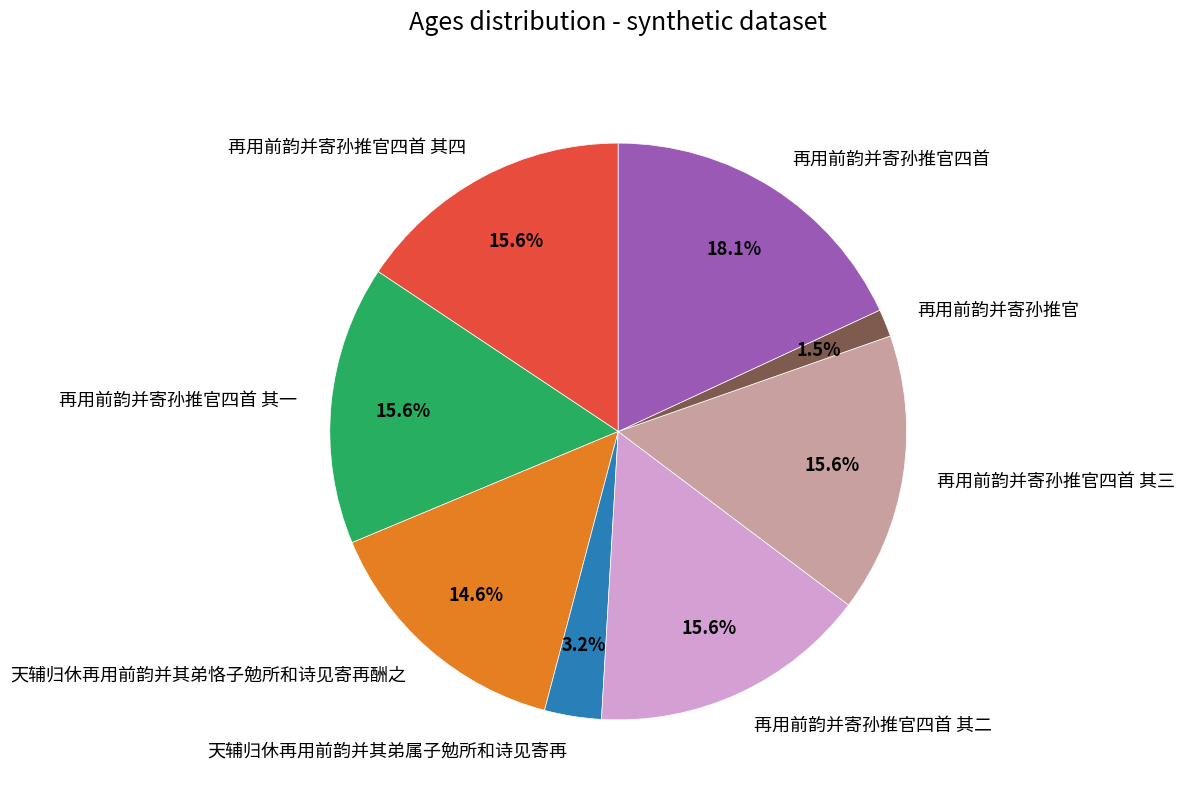

To the nearest percent, what is the combined percentage of 再用前韵并寄孙推官 and 天辅归休再用前韵并其弟属子勉所和诗见寄再?

5%